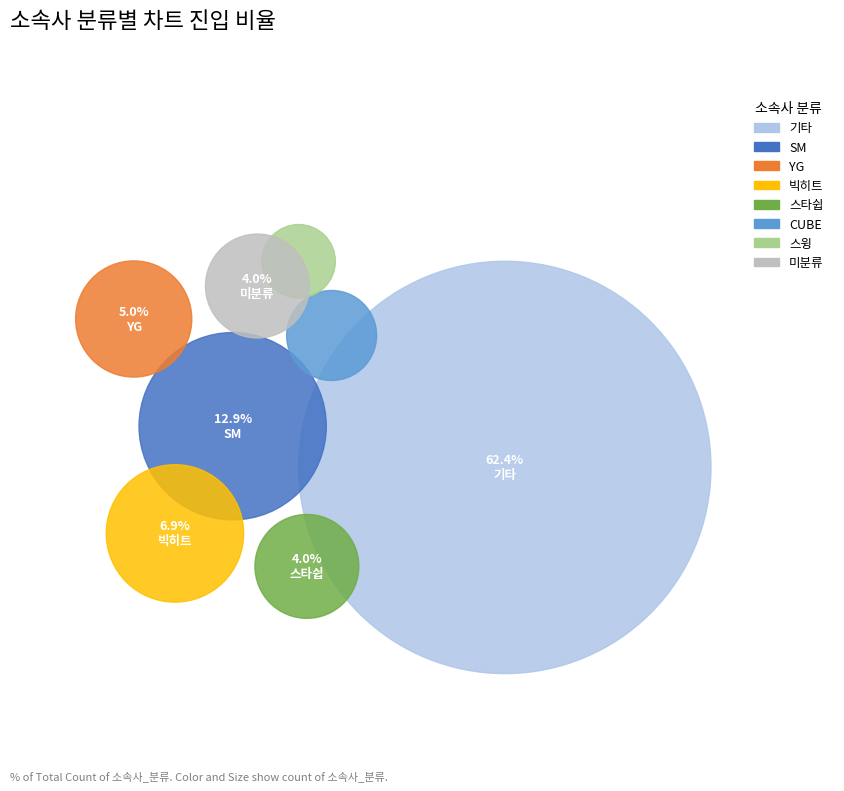

To the nearest percent, what percentage of the pie is ?

4%